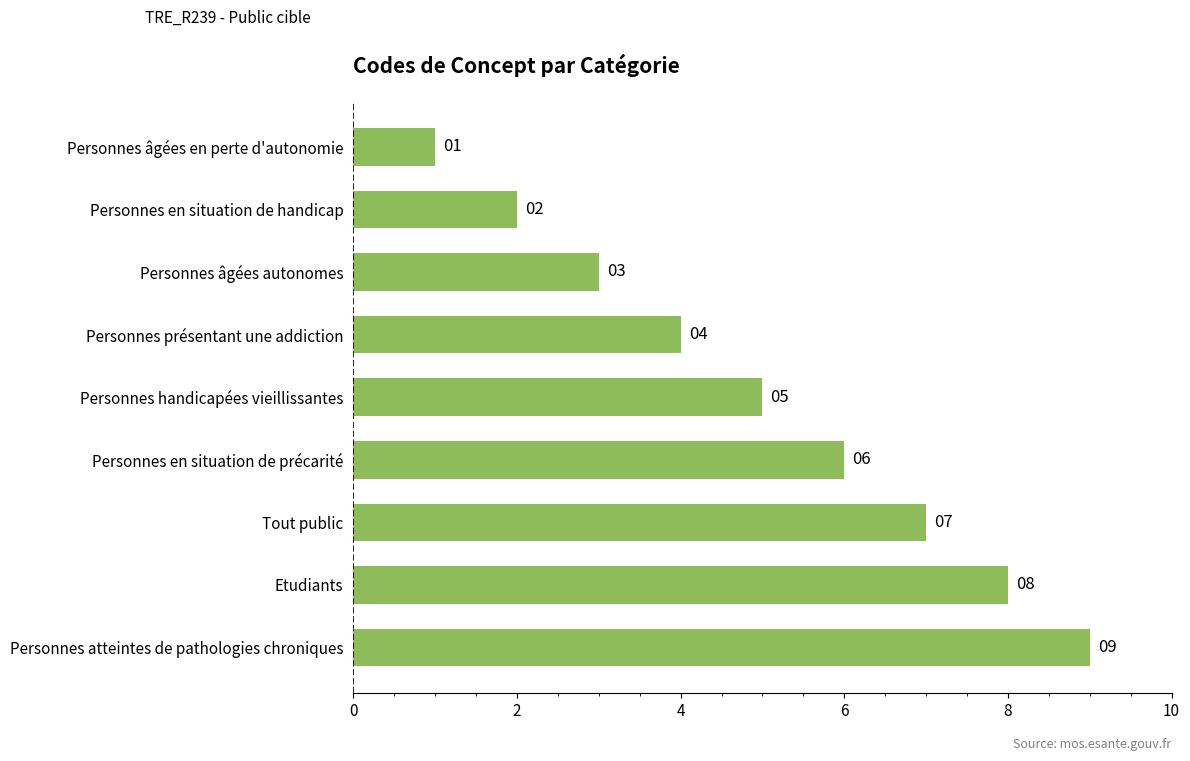

List the labels in order of value, smallest first.

Personnes âgées en perte d'autonomie, Personnes en situation de handicap, Personnes âgées autonomes, Personnes présentant une addiction, Personnes handicapées vieillissantes, Personnes en situation de précarité, Tout public, Etudiants, Personnes atteintes de pathologies chroniques